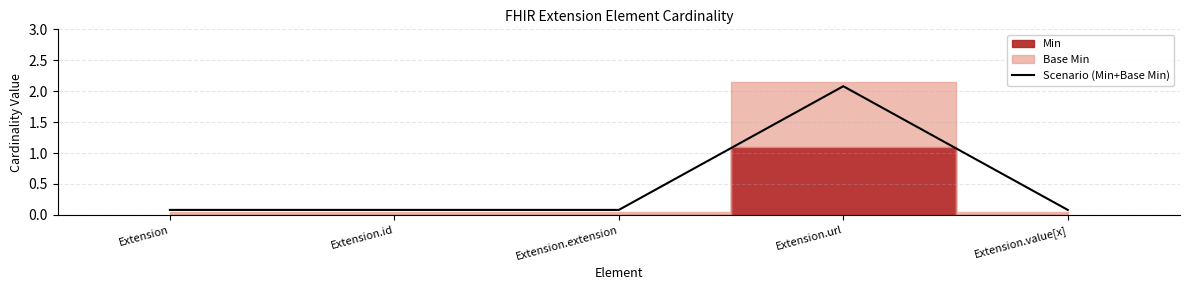

Which label corresponds to the smallest value in the chart?

Extension